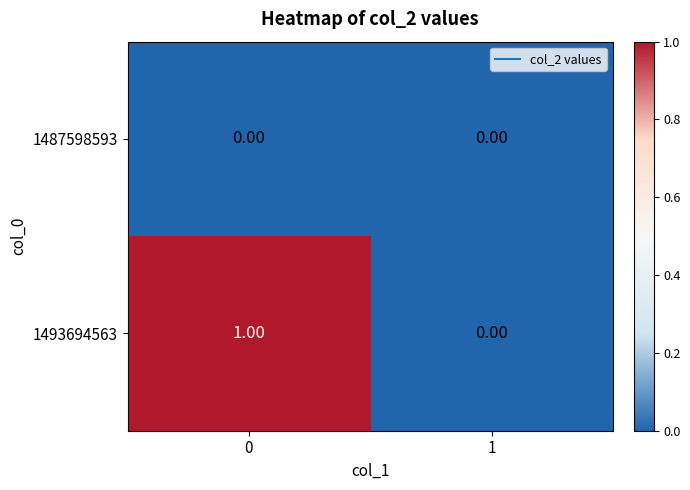

Rank the series by their average value, from highest to lowest.

1493694563, 1487598593